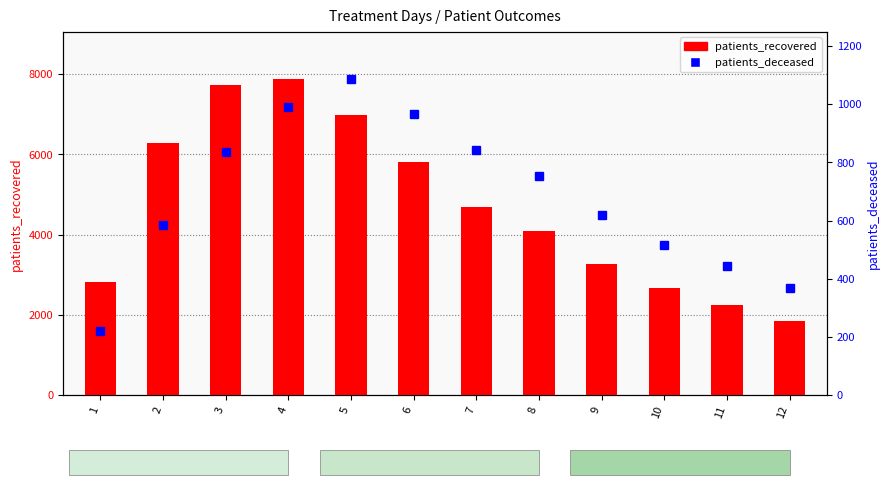

At which label is patients_recovered closest to 4855?

7